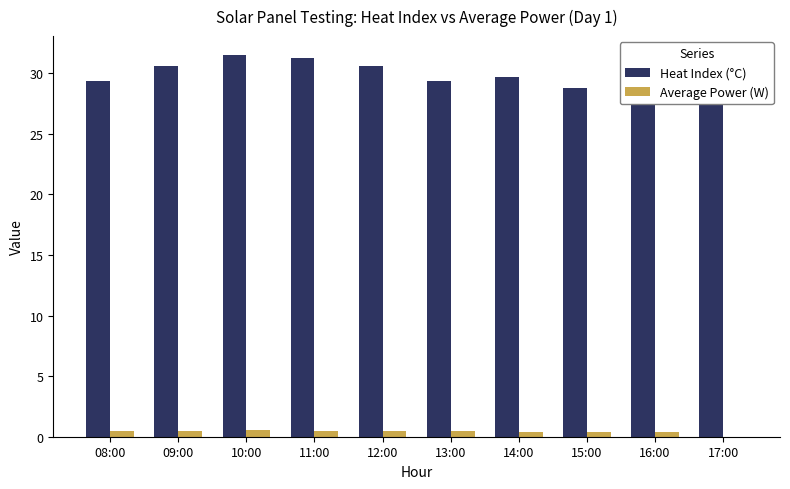

Which category has the lowest value across all series?

17:00